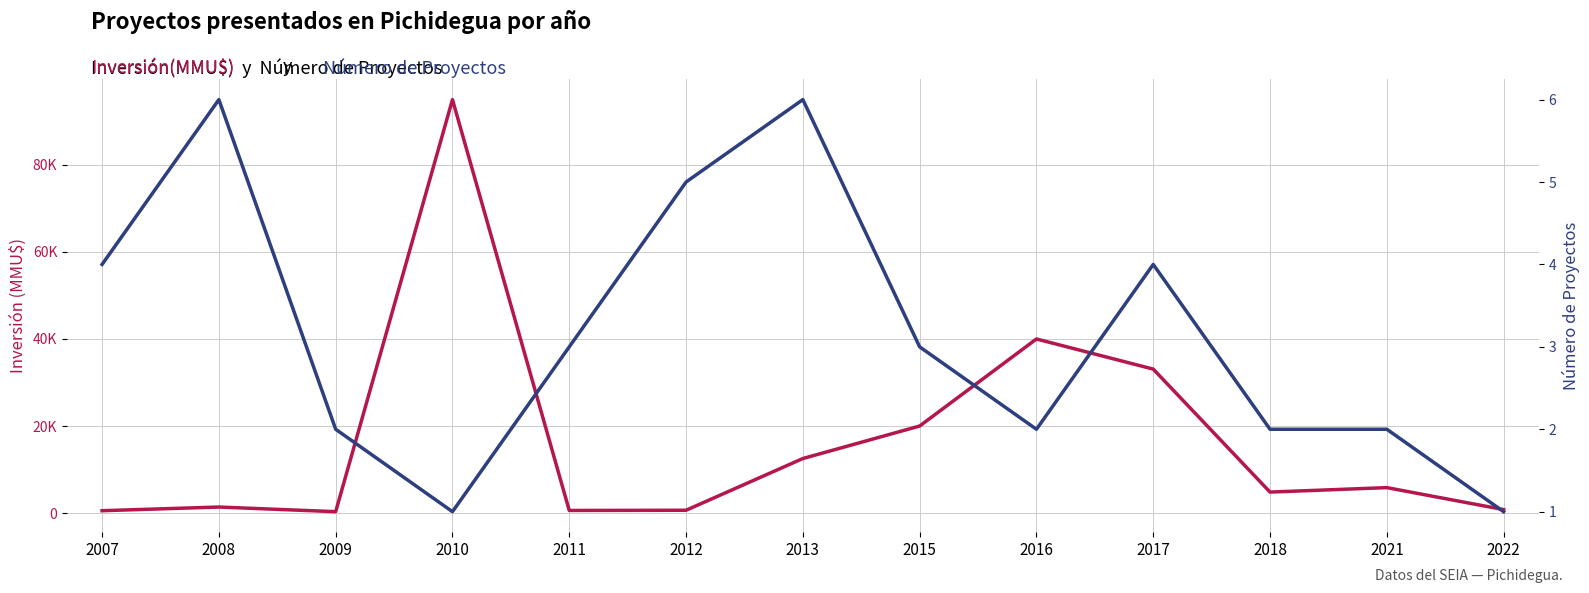

Between 2022 and 2012, which is larger?

2022